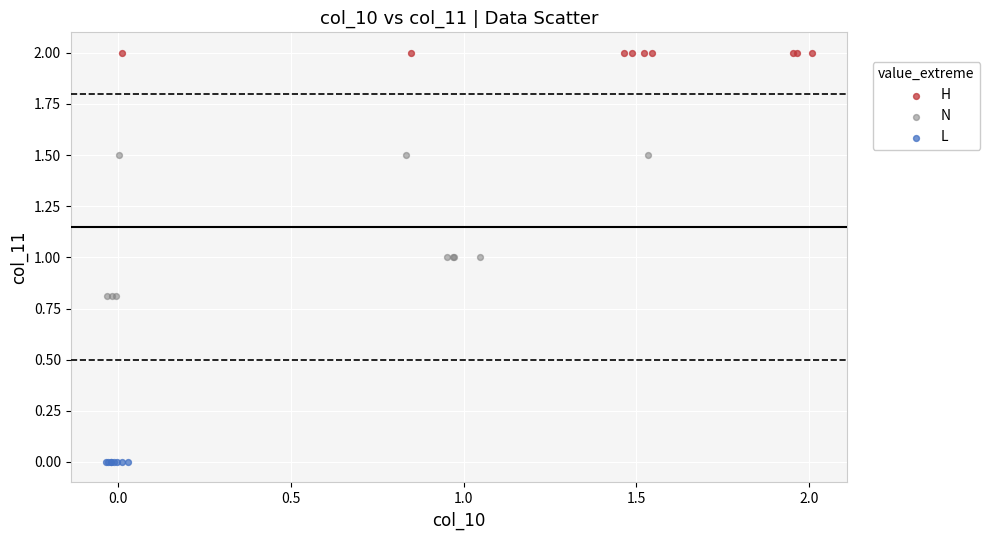

What are all the series names shown in the legend?

H, N, L